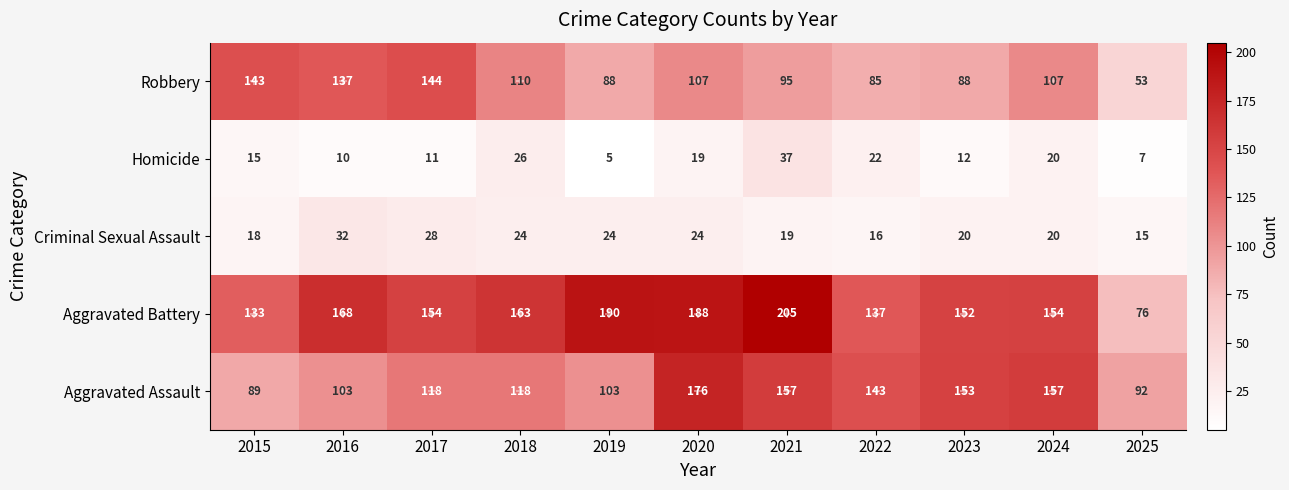

What value does the Aggravated Assault series have at 2021, to the nearest 5?

155